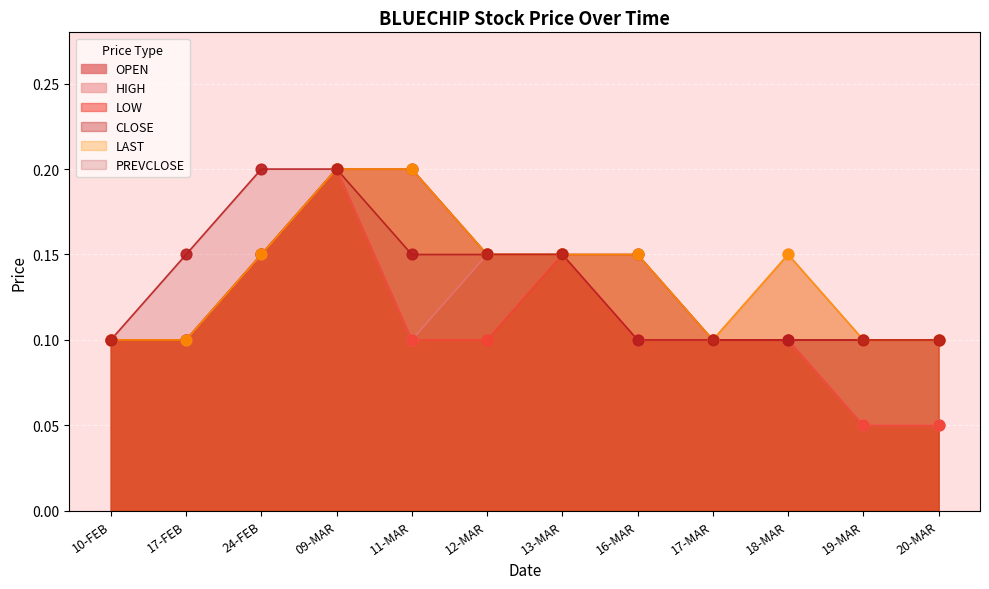

Which series has the largest total across all categories?

HIGH